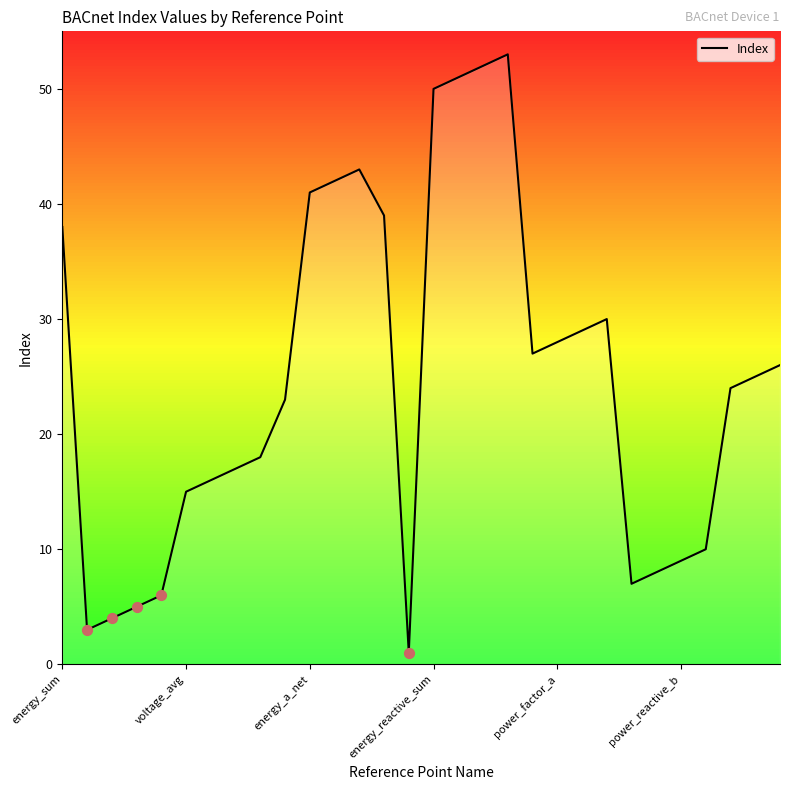

Is it true that Index equals 38 at energy_sum?

True